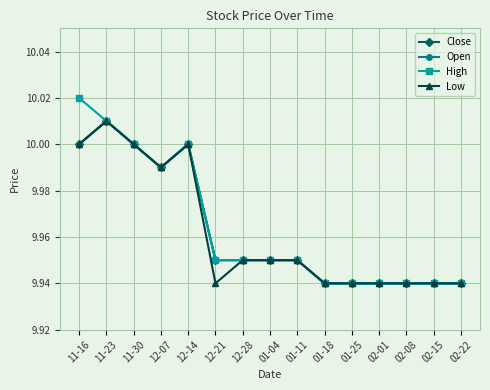

The High series shows 10.0 at 12-14. True or false?

True